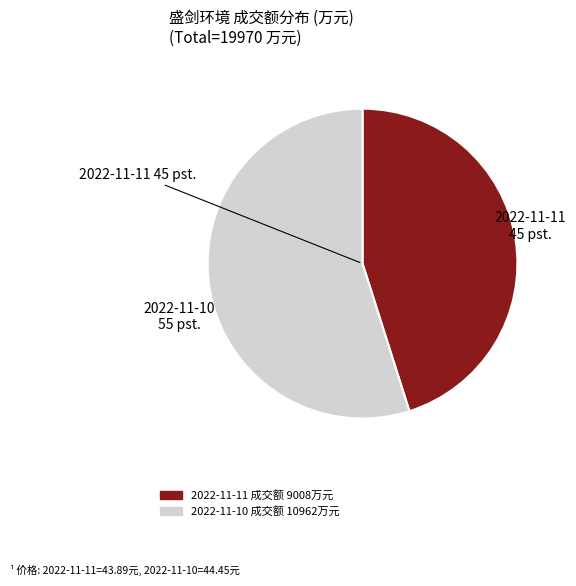

Is there a majority slice in this chart?

Yes